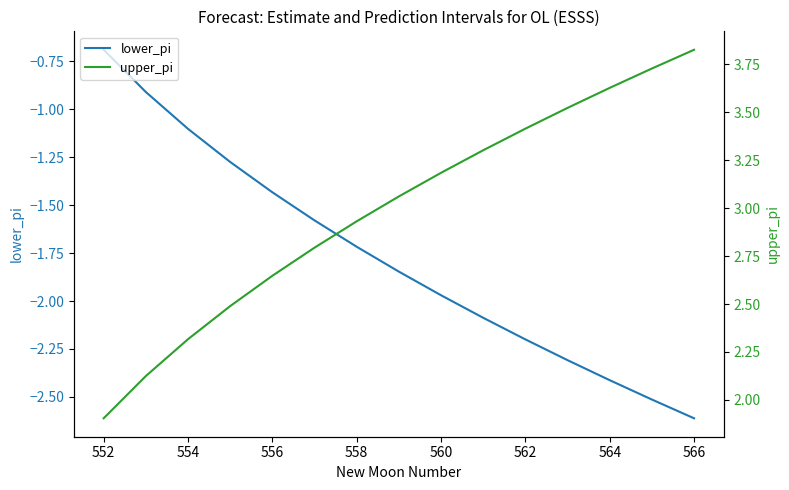

True or false: lower_pi has a value of -1.6 at 566.

False